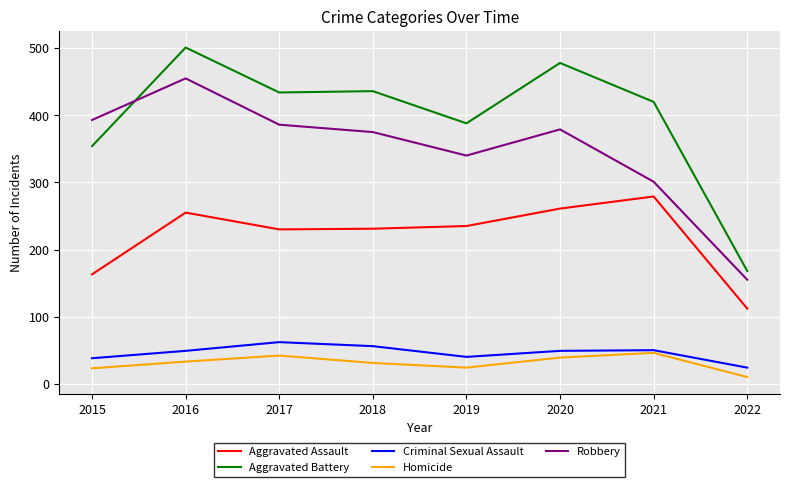

What is the sum of all Criminal Sexual Assault values?

368